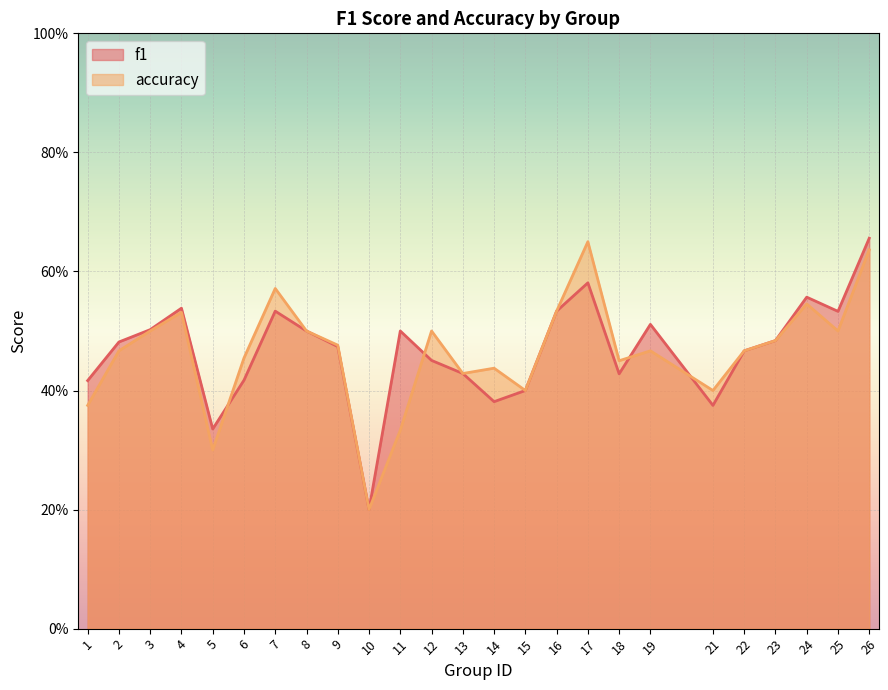

Which label corresponds to the smallest value in the chart?

10